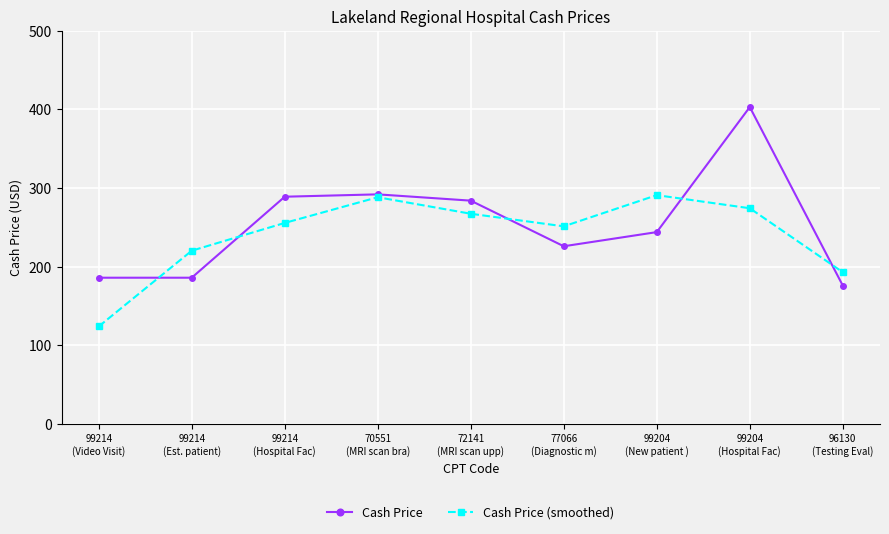

What is the label of the 2nd point from the left?

99214
(Est. patient)